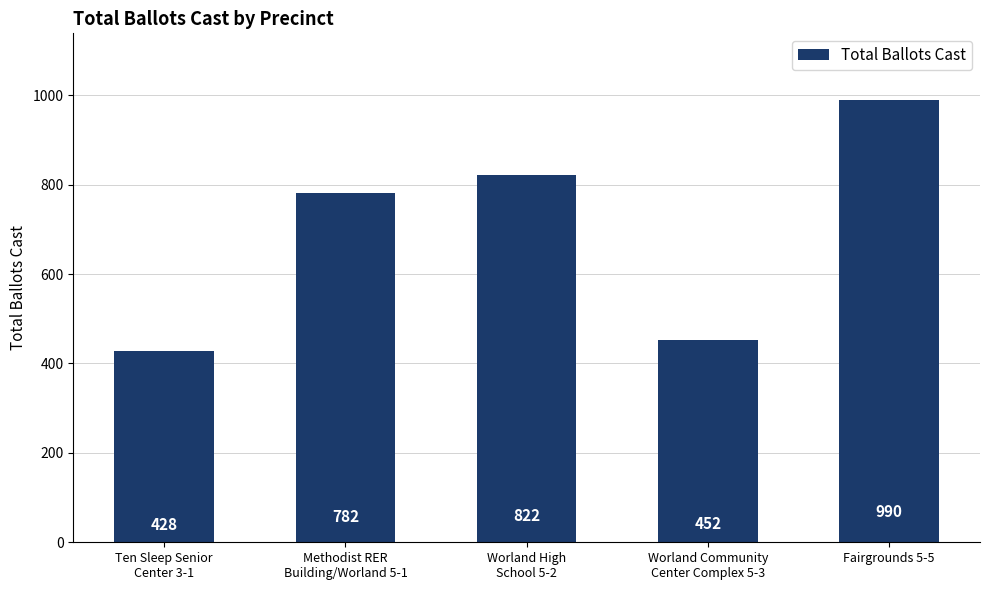

How many data points are less than 782?

2